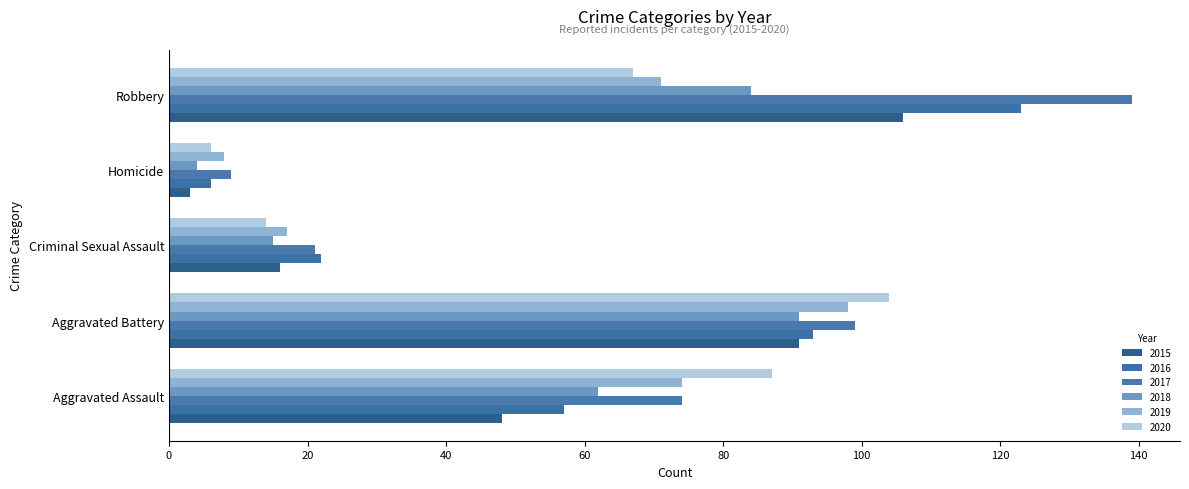

What is the difference between the 2018 values at Aggravated Battery and Robbery?

7